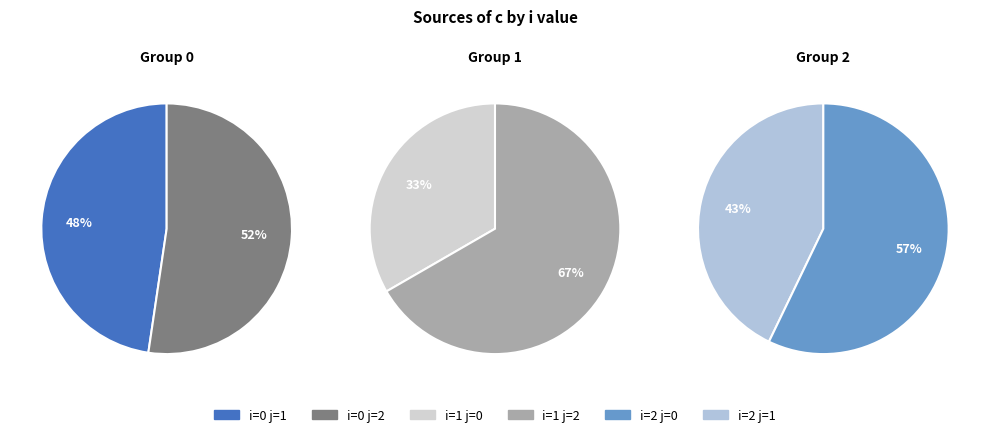

Is there a majority slice in this chart?

Yes